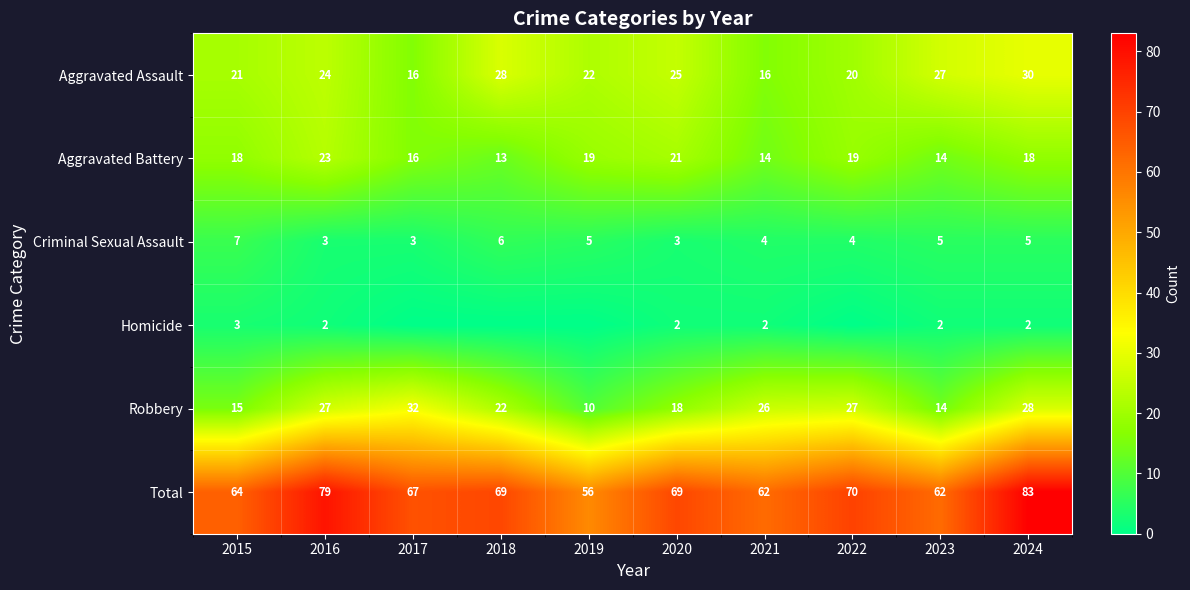

How many data points in Criminal Sexual Assault are less than 5?

5